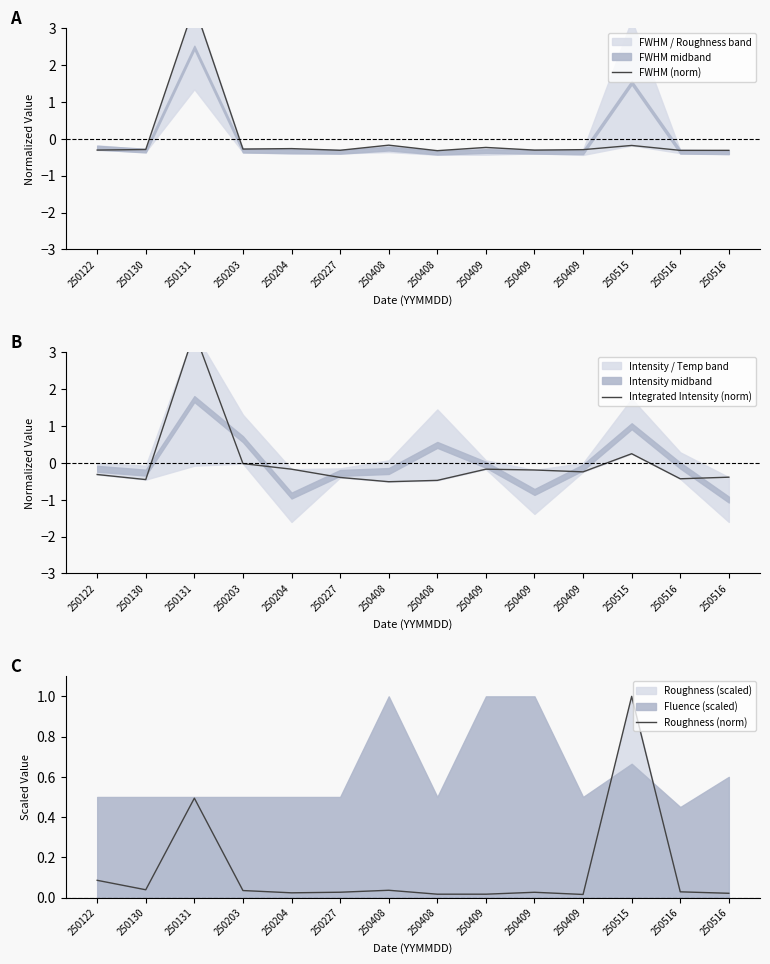

How many data points in Integrated Intensity (norm) are above 0?

2